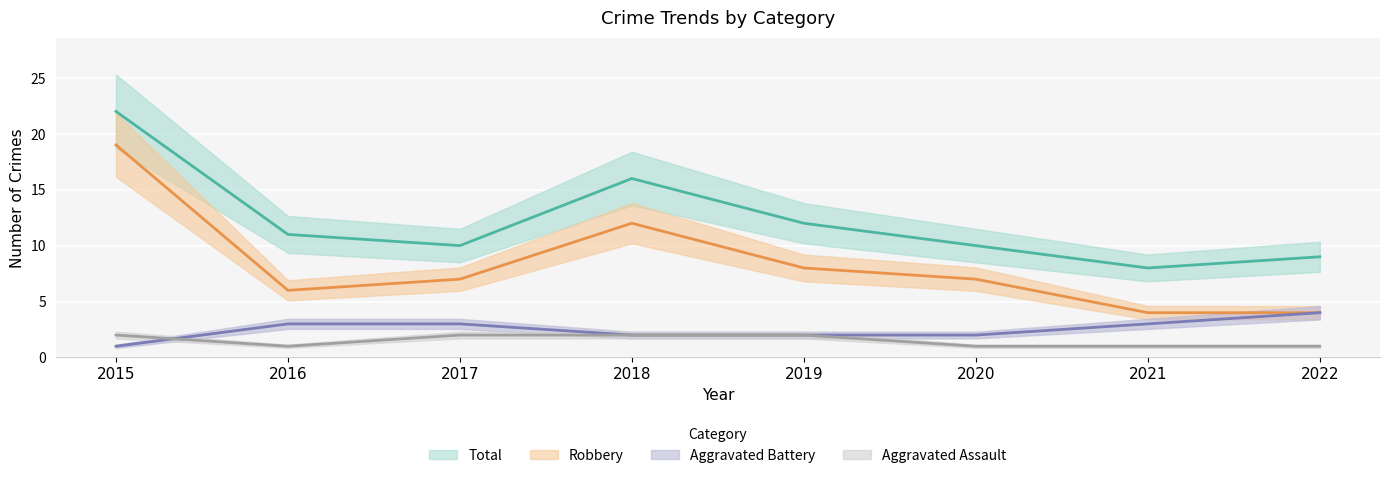

True or false: Robbery and Aggravated Assault cross at least once.

False